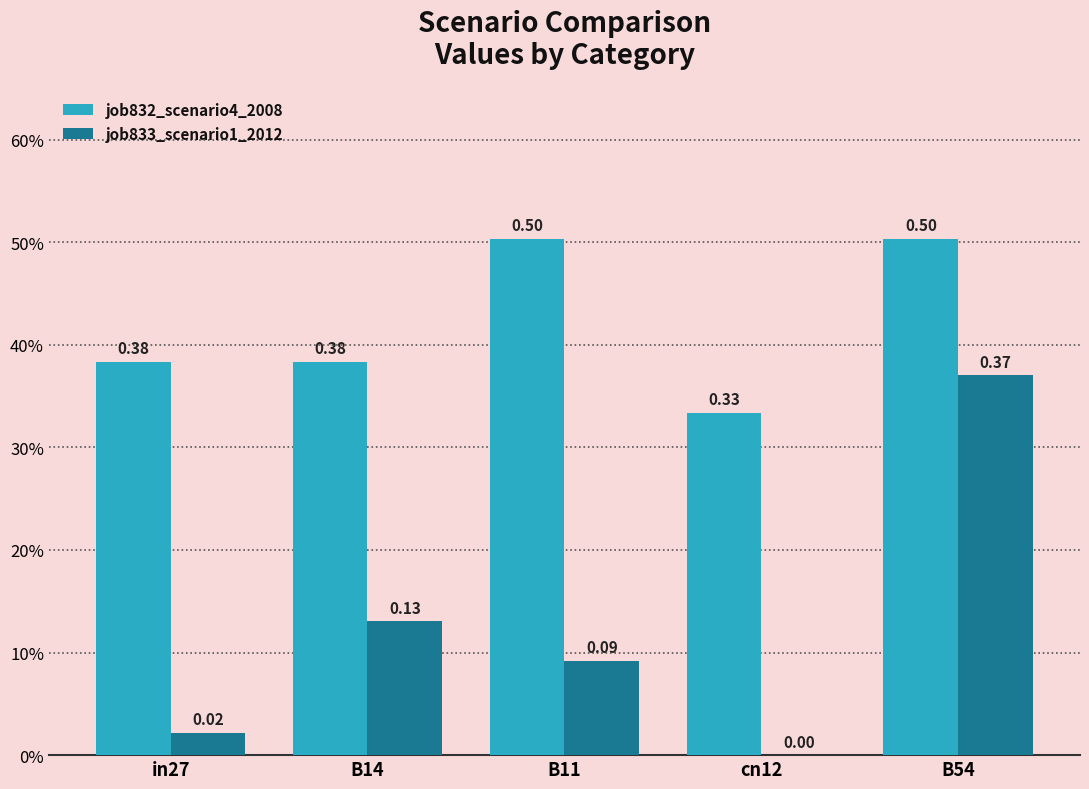

What is the value of the job833_scenario1_2012 bar at the 3rd from the left?

0.1